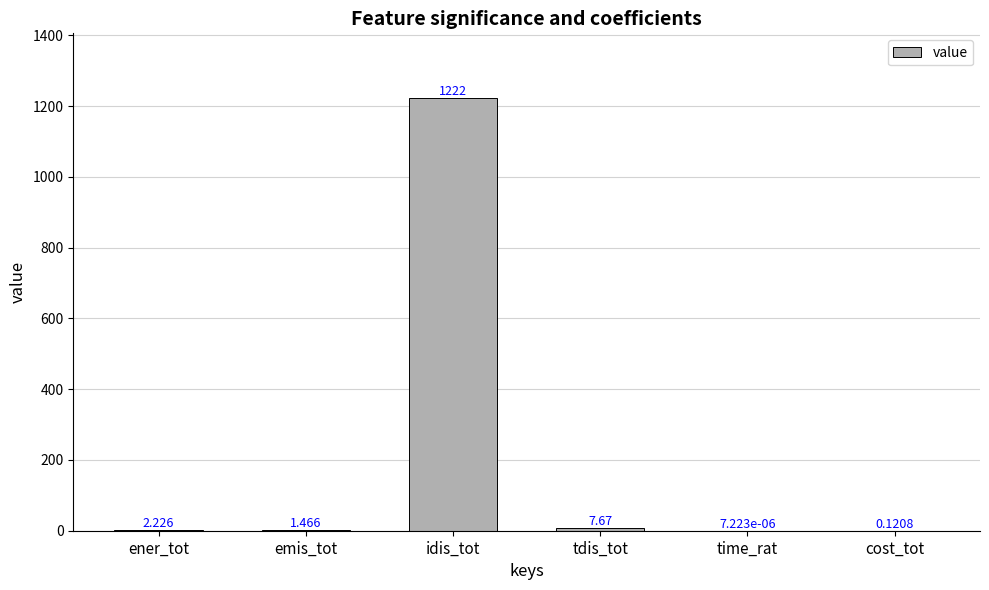

At which category does the chart reach its peak across all series?

idis_tot